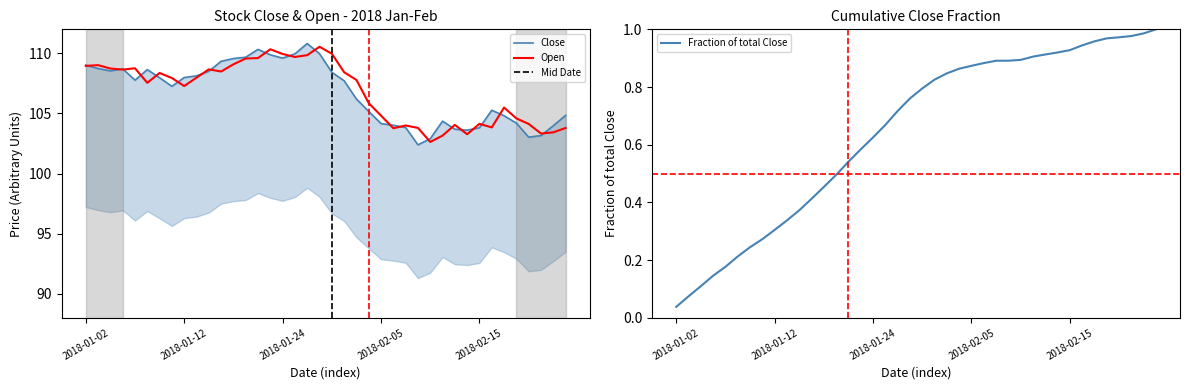

Reading left to right, extract all data points from this chart.

Close: 109.0	108.7	108.5	108.7	107.8	108.7	108.0	107.3	108.0	108.1	108.5	109.3	109.6	109.7	110.3	109.9	109.6	110.0	110.8	110.0	108.4	107.7	106.2	105.2	104.2	104.0	103.8	102.4	102.9	104.4	103.7	103.6	103.8	105.3	104.8	104.2	103.0	103.2	104.0	104.8
Open: 109.0	109.0	108.7	108.7	108.8	107.6	108.4	107.9	107.3	108.0	108.7	108.5	109.1	109.6	109.6	110.3	109.9	109.7	109.8	110.6	110.0	108.4	107.8	105.9	104.8	103.8	104.0	103.8	102.6	103.2	104.1	103.3	104.1	103.8	105.5	104.6	104.1	103.3	103.4	103.8